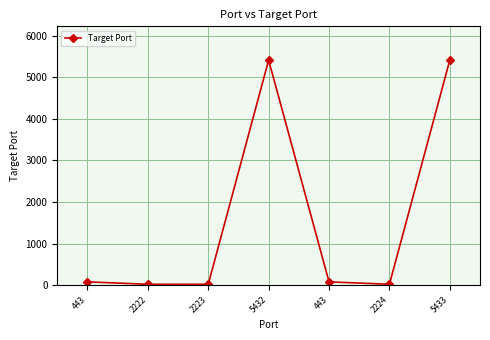

Reading right to left, list all the values displayed in this chart.

5411	22	80	5411	22	22	80